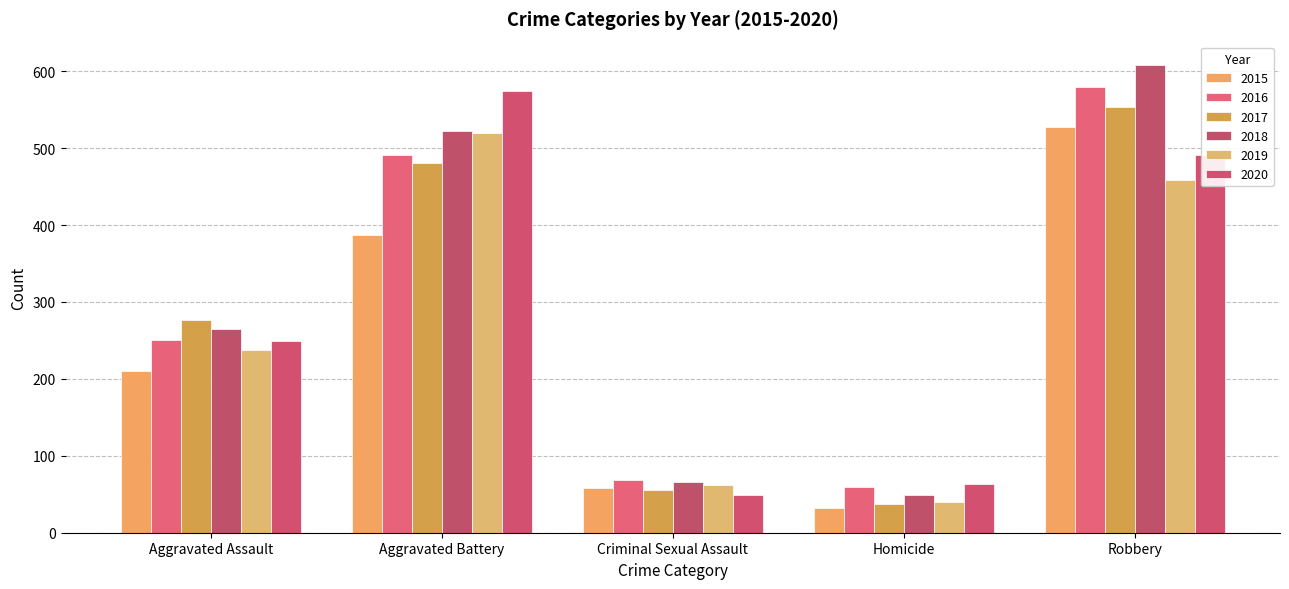

At which label is 2017 closest to 295?

Aggravated Assault